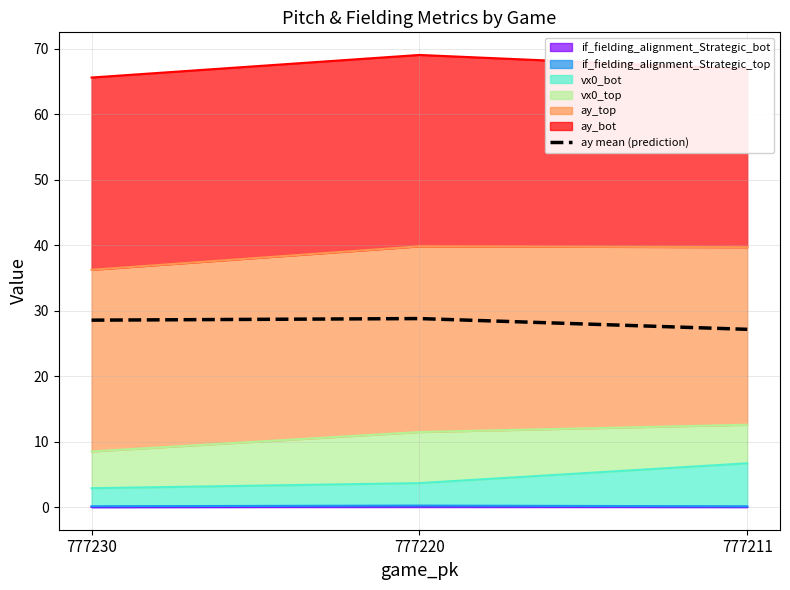

Which label corresponds to the largest value in the chart?

777220